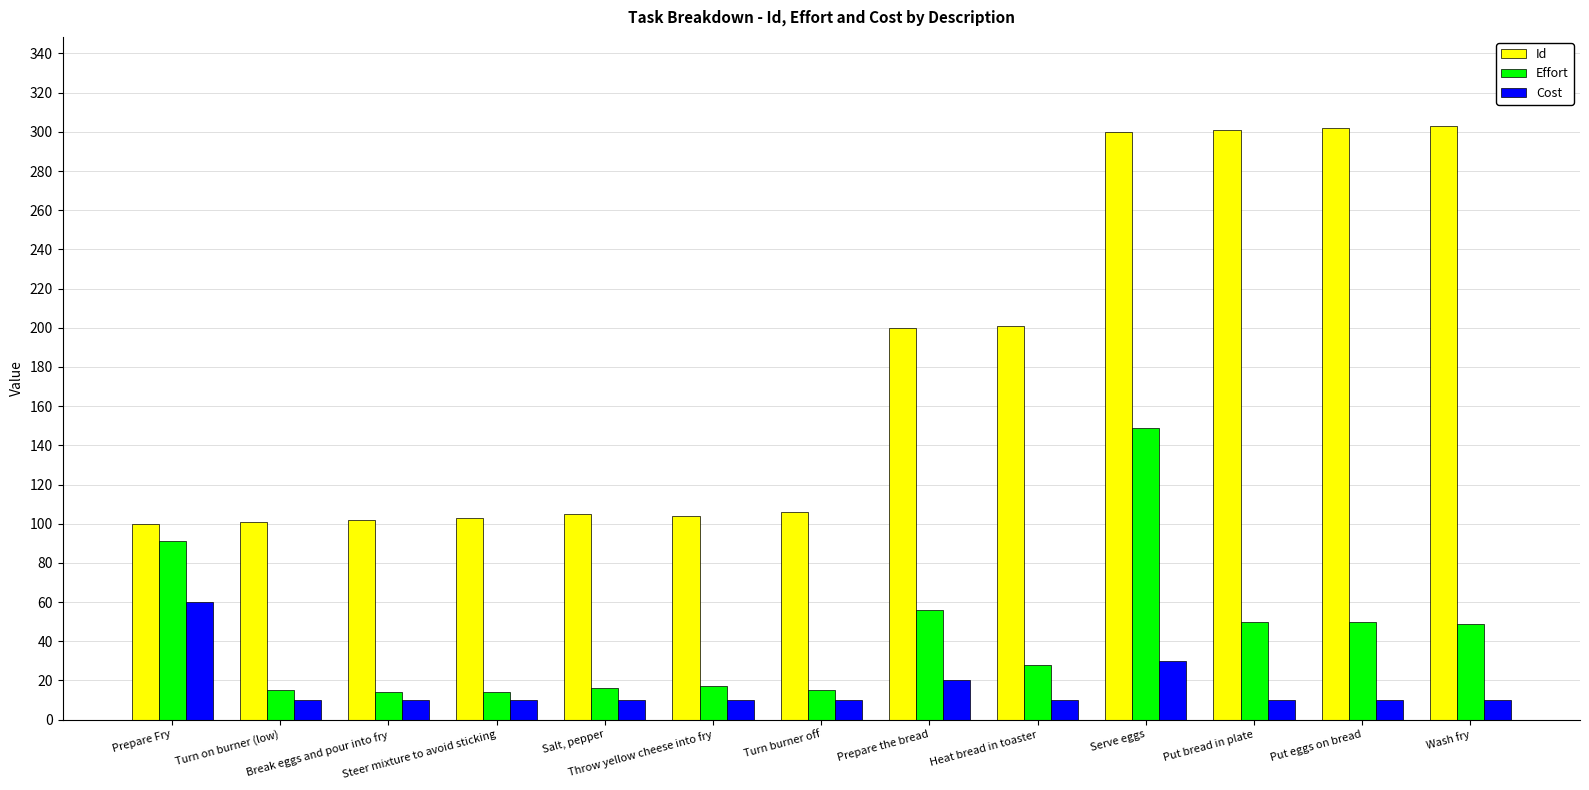

What position from the left is Serve eggs?

10